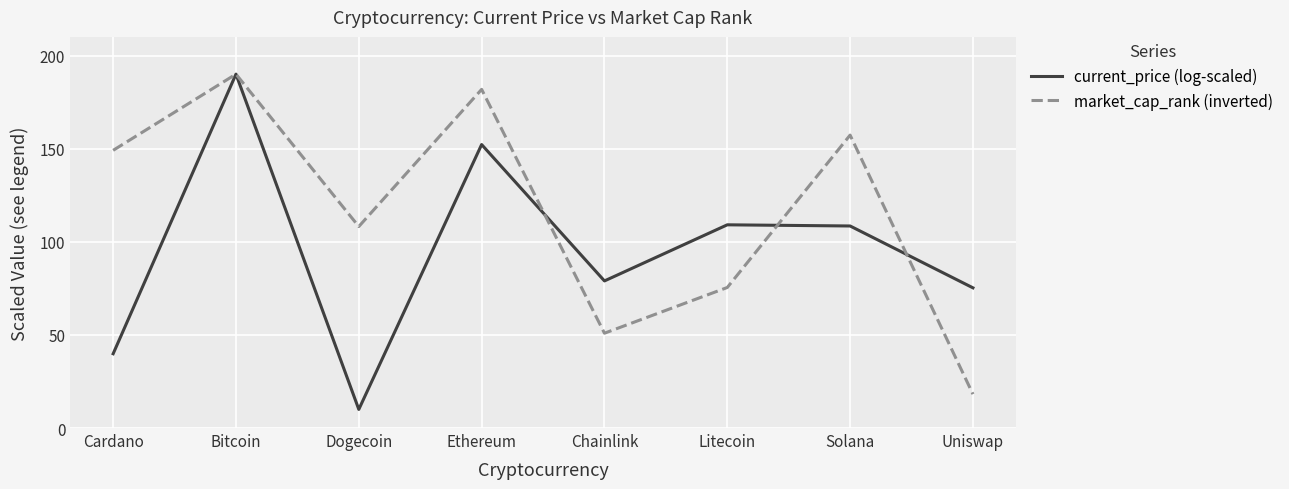

What is the average value of the market_cap_rank (inverted) series?

116.4